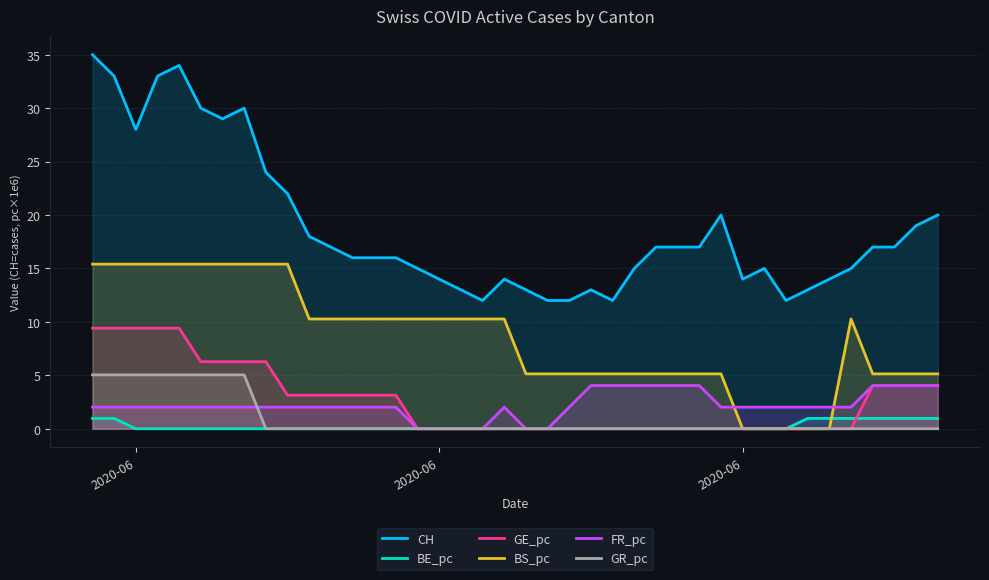

Does the chart display data point markers on the line(s)?

No